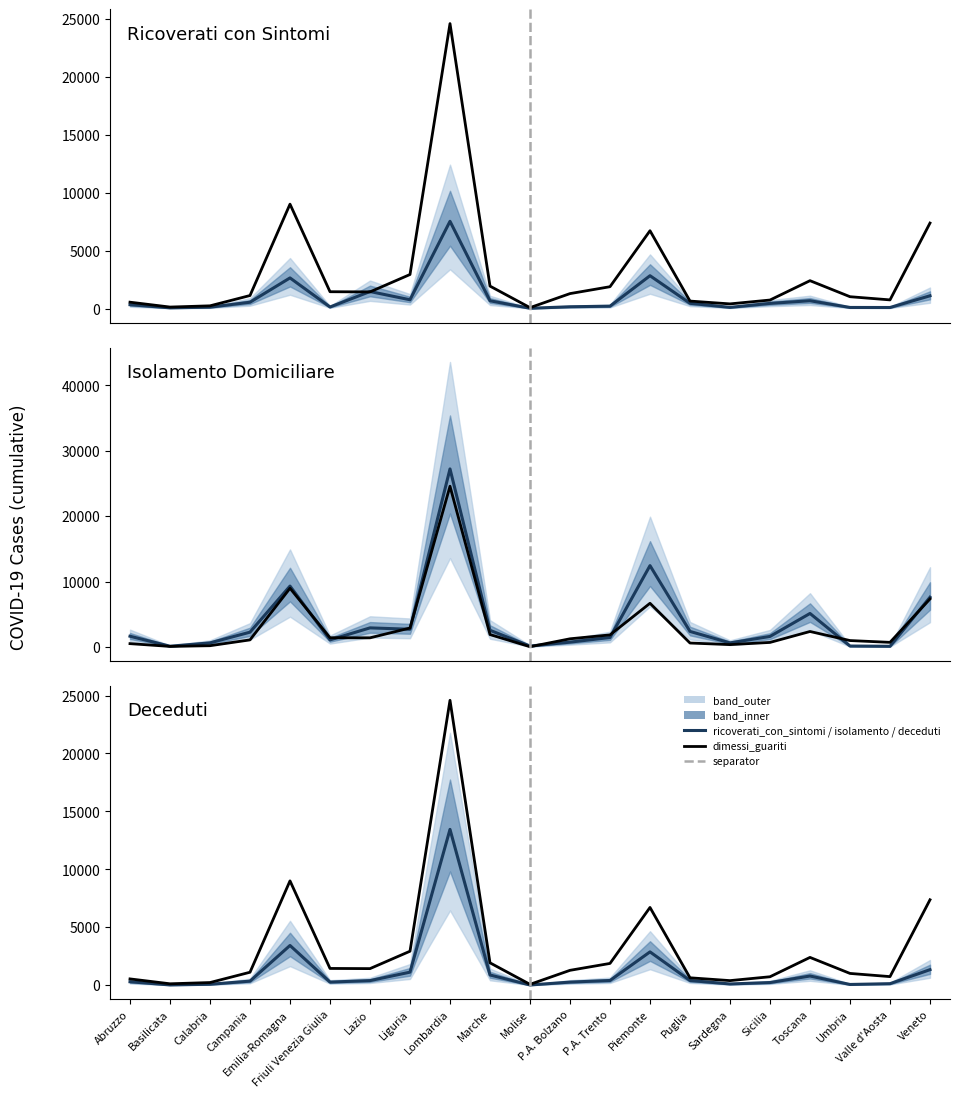

Which series changed the most between Liguria and Veneto?

isolamento_domiciliare